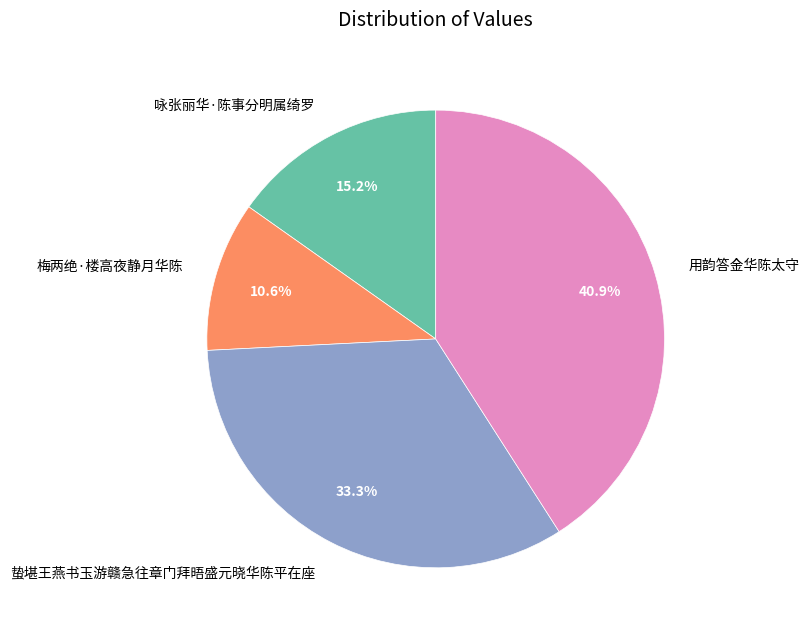

To the nearest percent, what portion does 蛰堪王燕书玉游赣急往章门拜晤盛元晓华陈平在座 represent?

33%